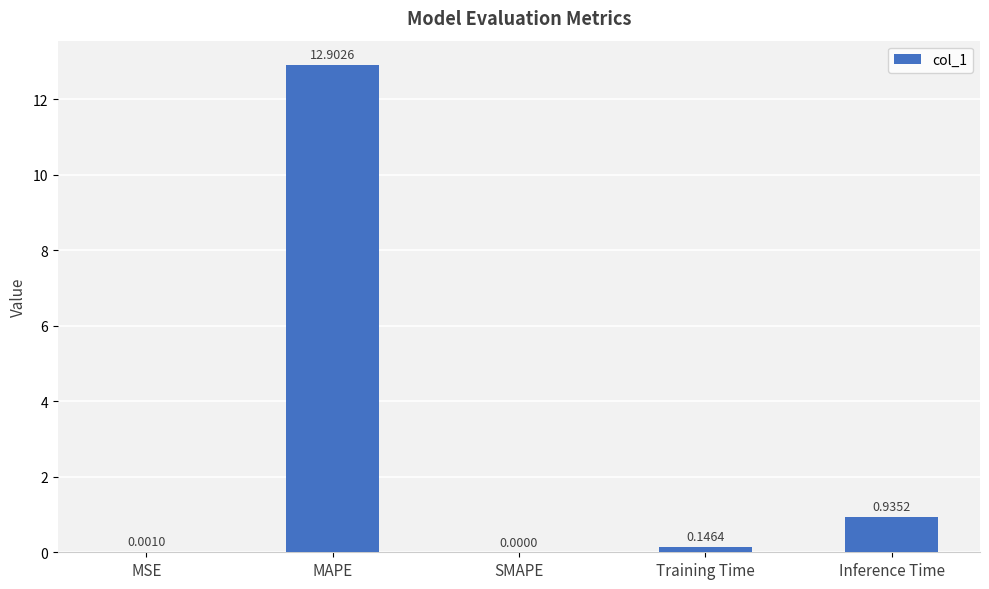

What is the change in value from Training Time to Inference Time?

+0.8